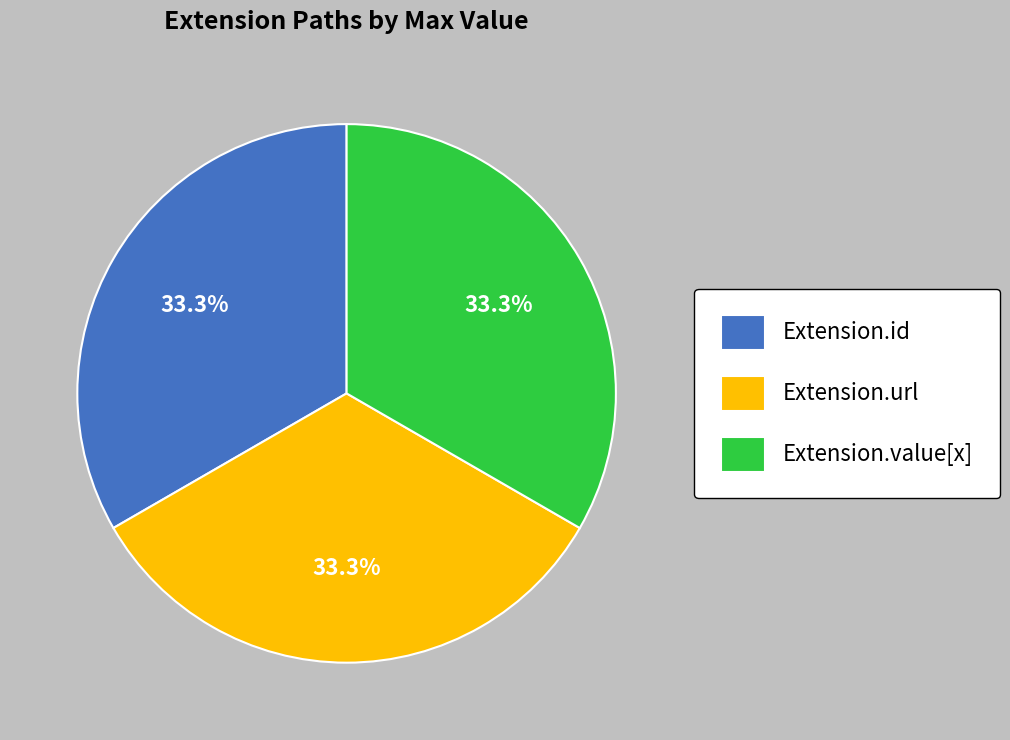

To the nearest percent, what is the average slice percentage?

33%